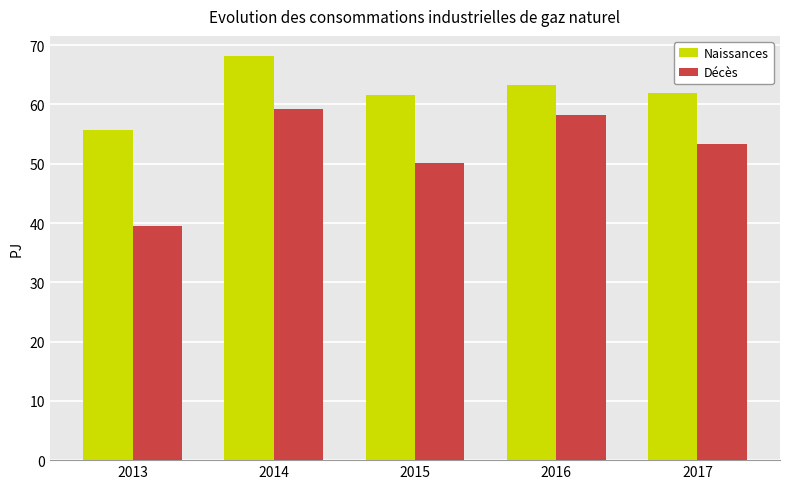

How many series are shown in this chart?

2